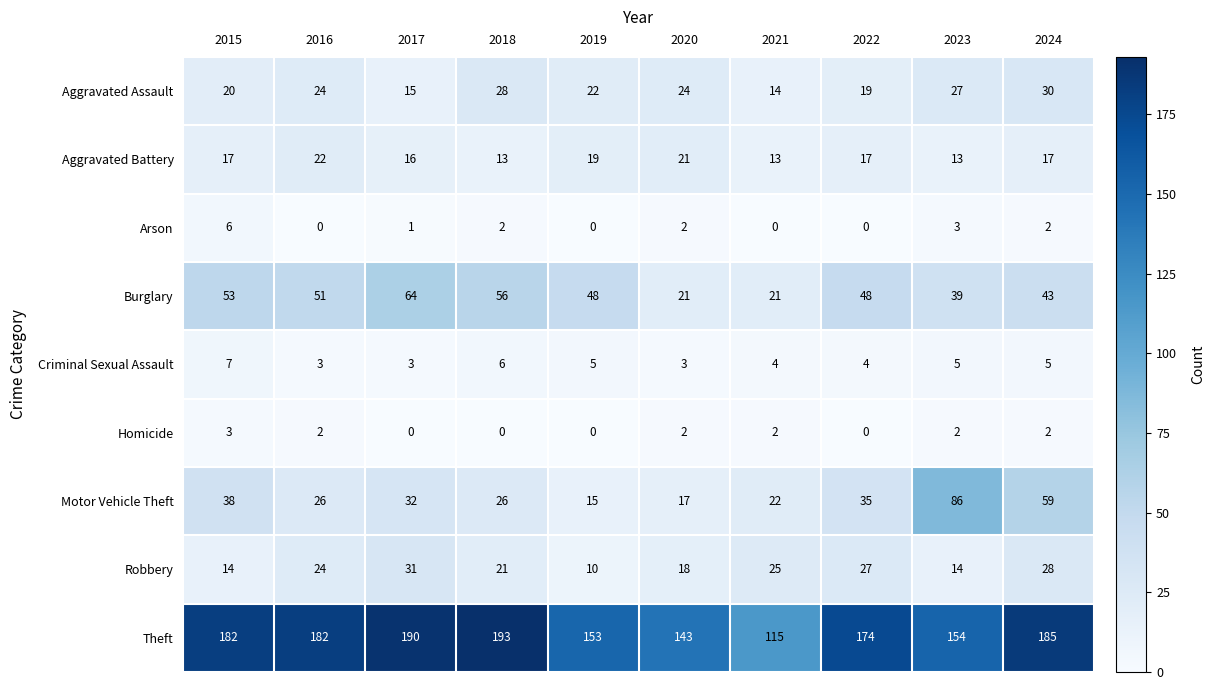

At how many categories does at least one series exceed 170?

6